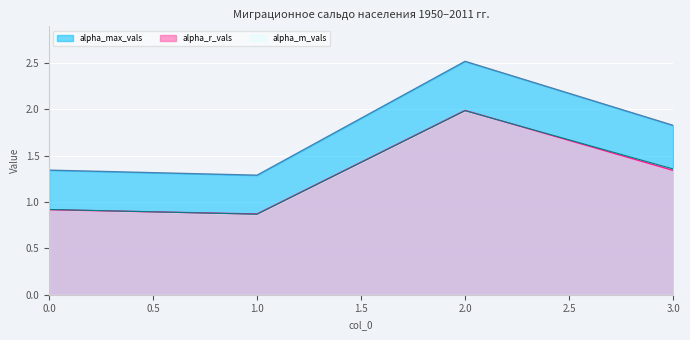

What is the average value of the alpha_r_vals series?

1.3